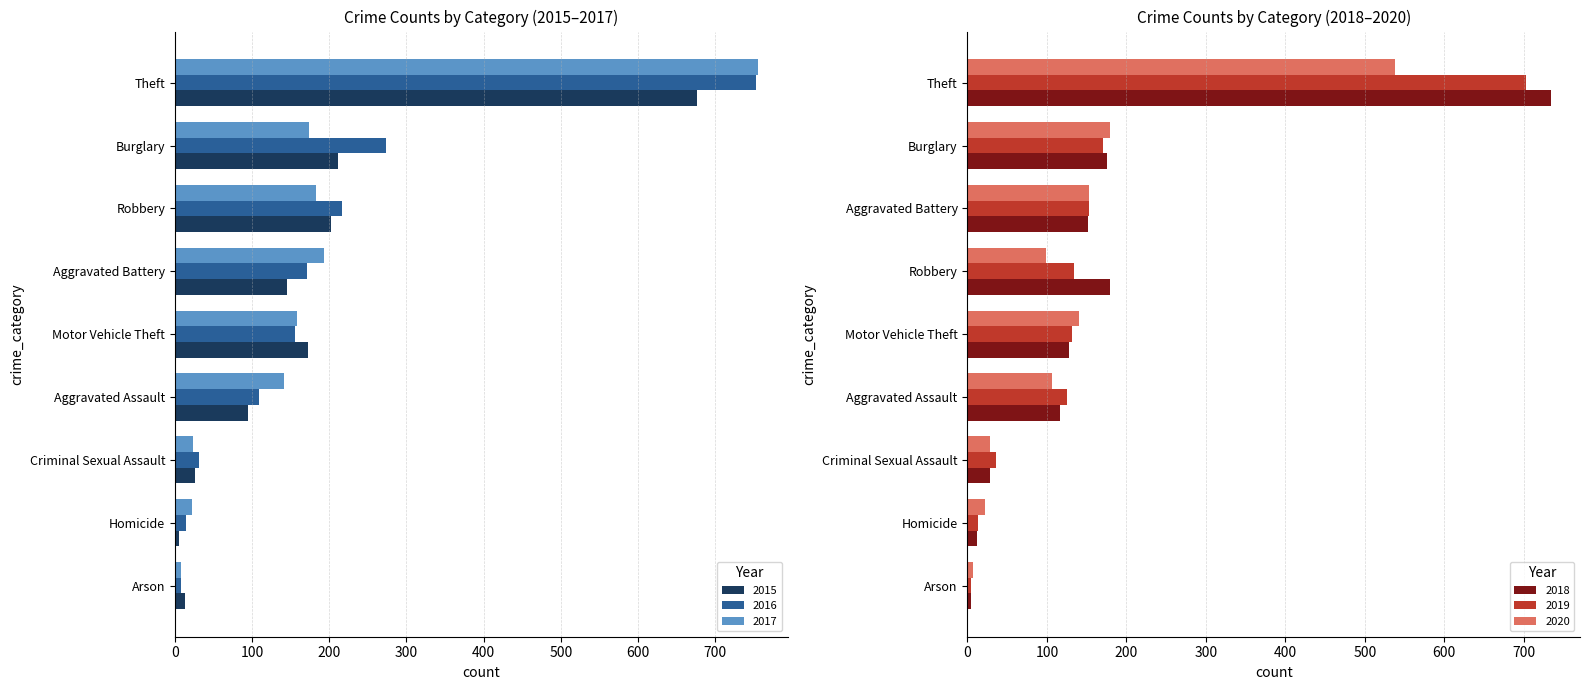

Which series has the largest total across all categories?

2016